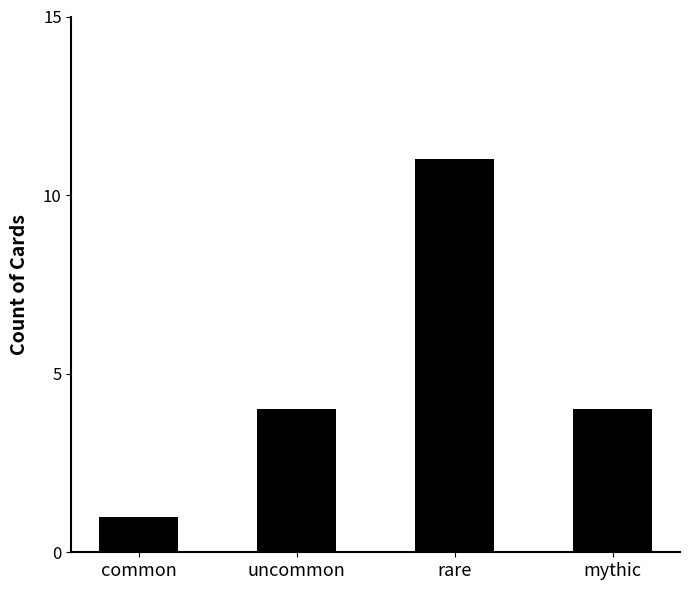

Count the number of data series in this chart.

1